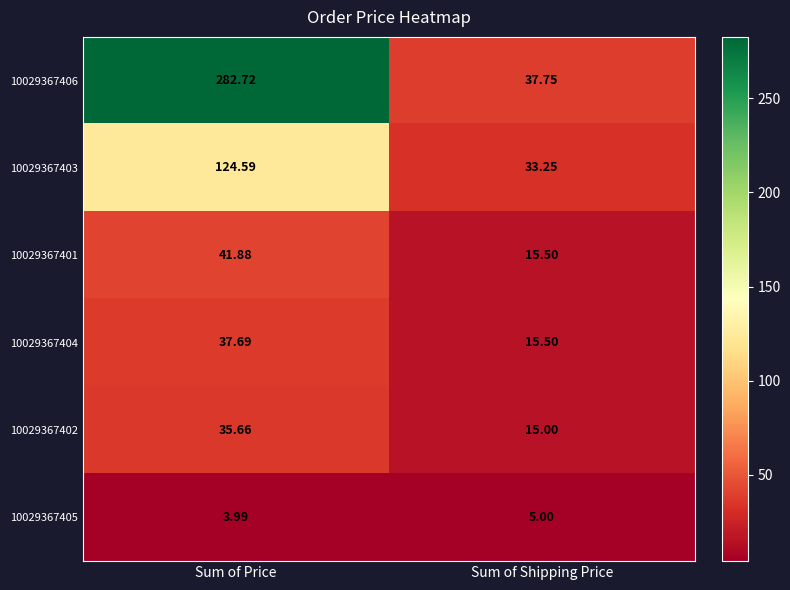

At which category is the sum across all series the highest?

Sum of Price